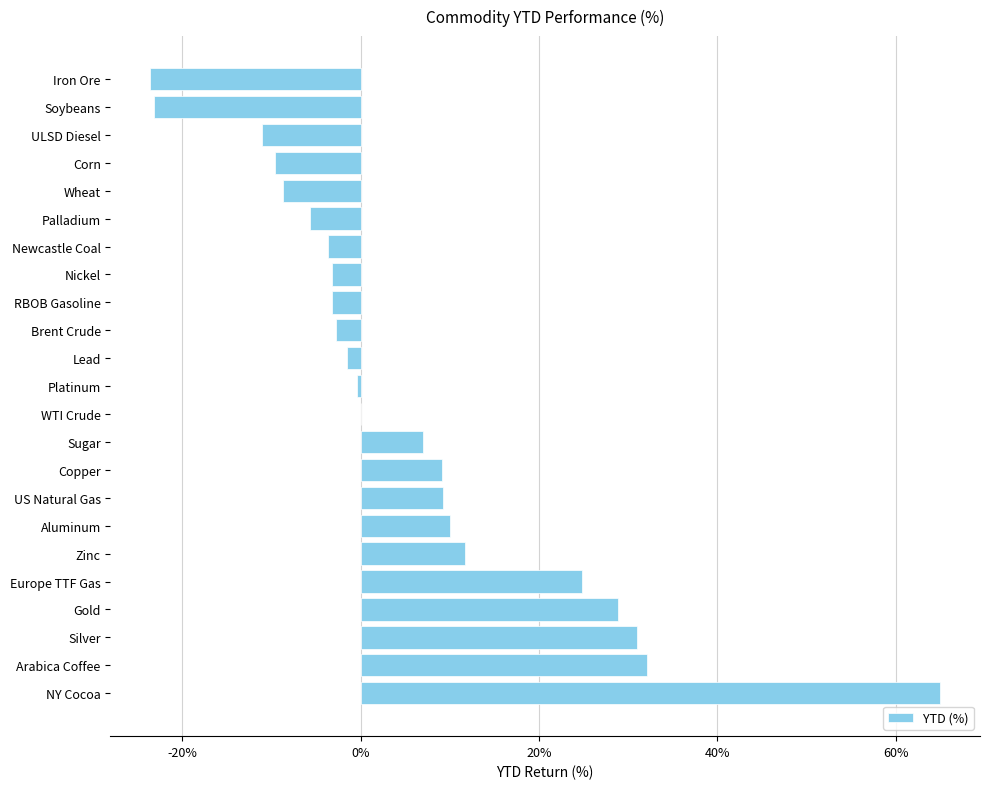

Are the bars horizontal?

Yes